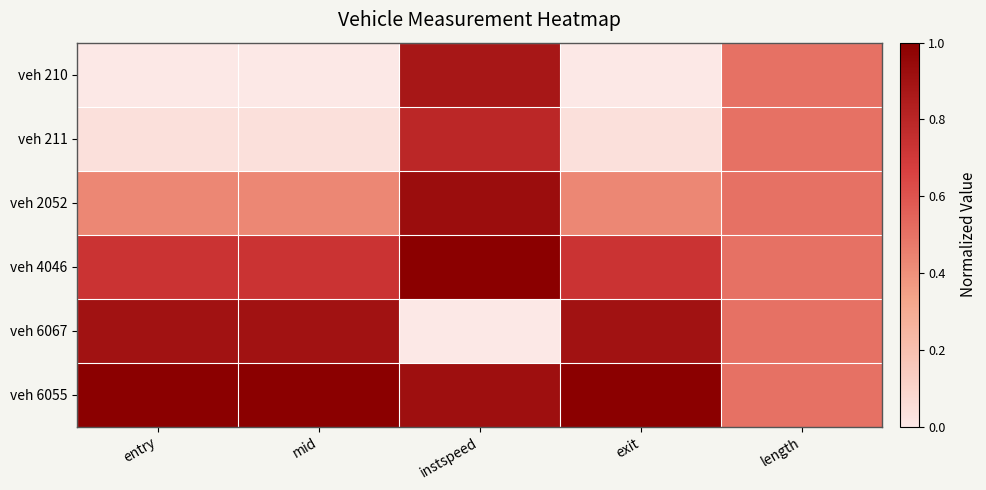

At how many categories does at least one series exceed 0?

5